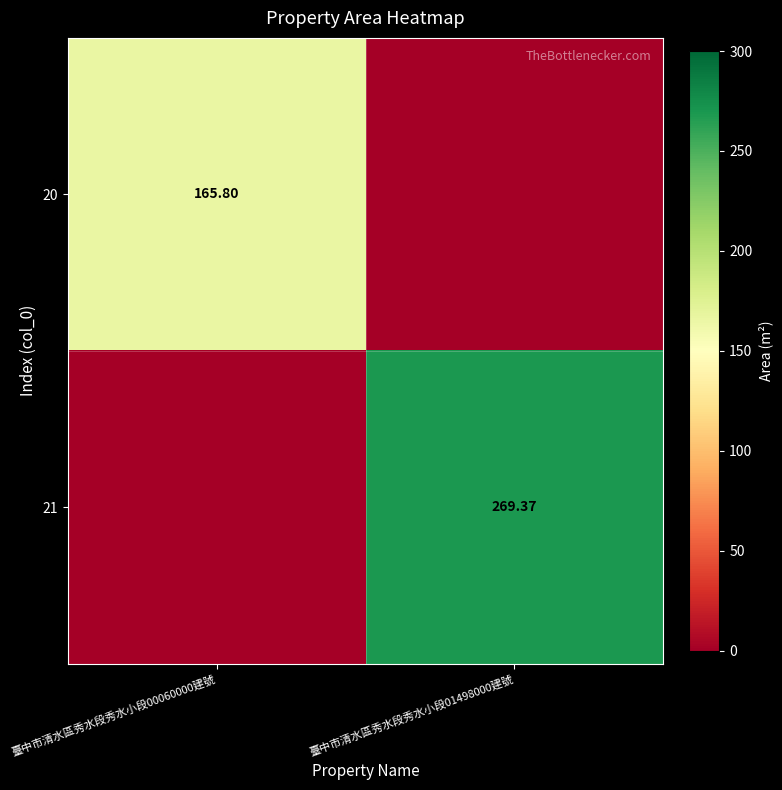

At which category is the sum across all series the highest?

臺中市清水區秀水段秀水小段01498000建號